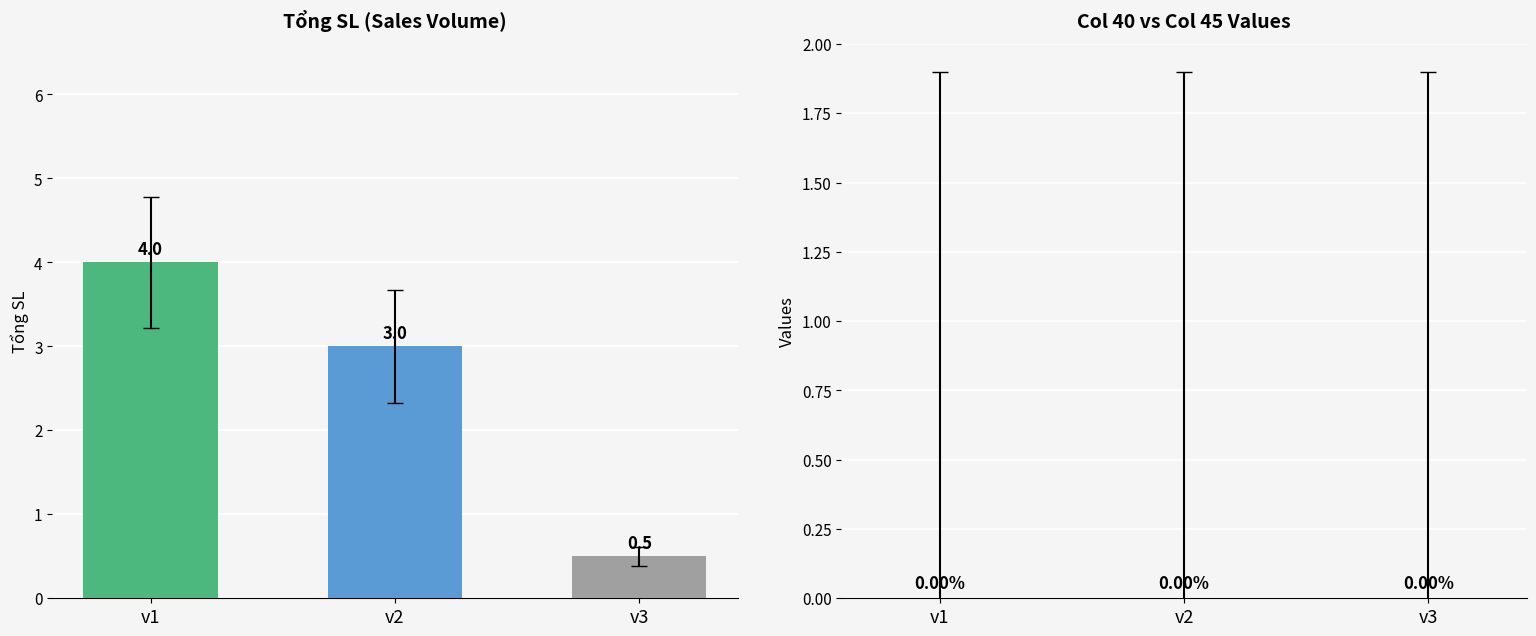

Reading right to left, what are all the values shown in this chart?

v3=0.5	v2=3.0	v1=4.0